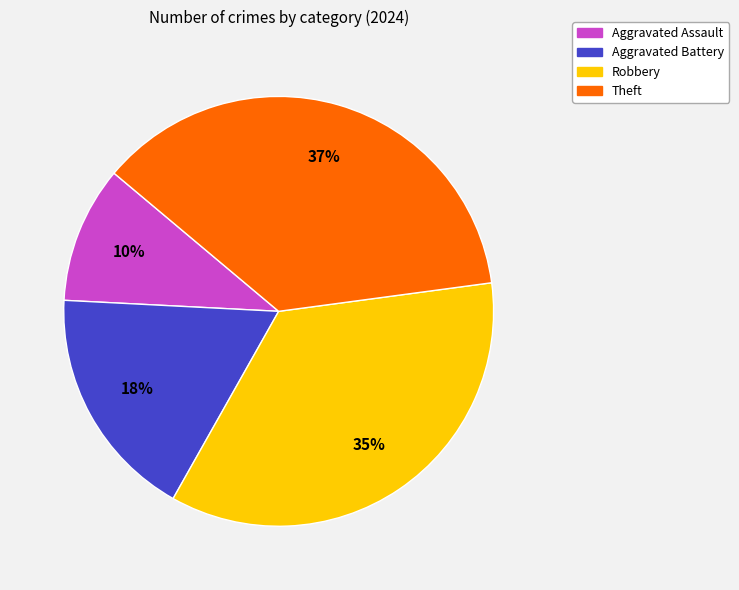

Does any single category account for the majority?

No